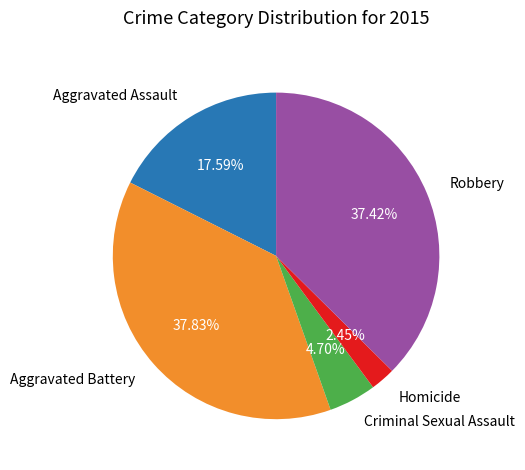

How many segments does this pie chart have?

5